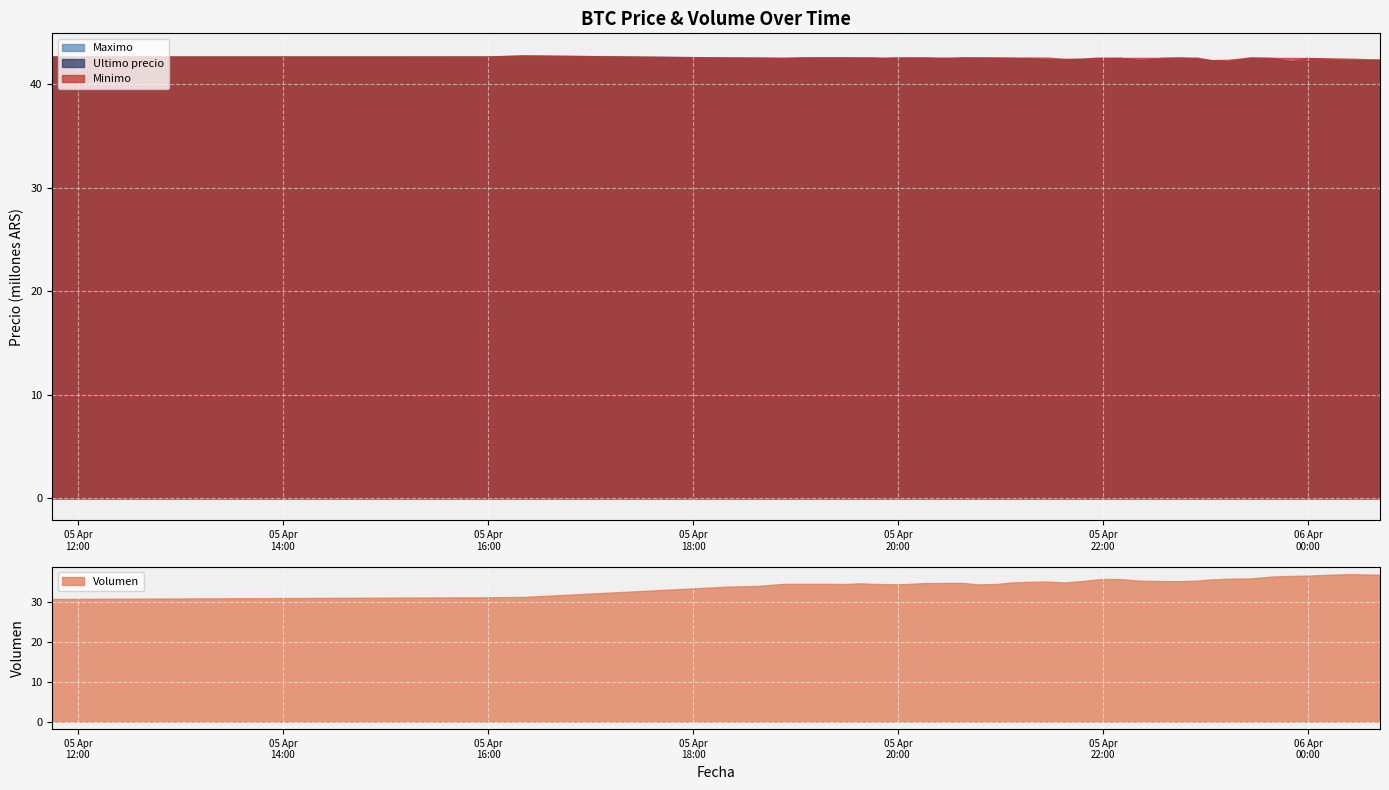

Which series has the largest total across all categories?

Minimo